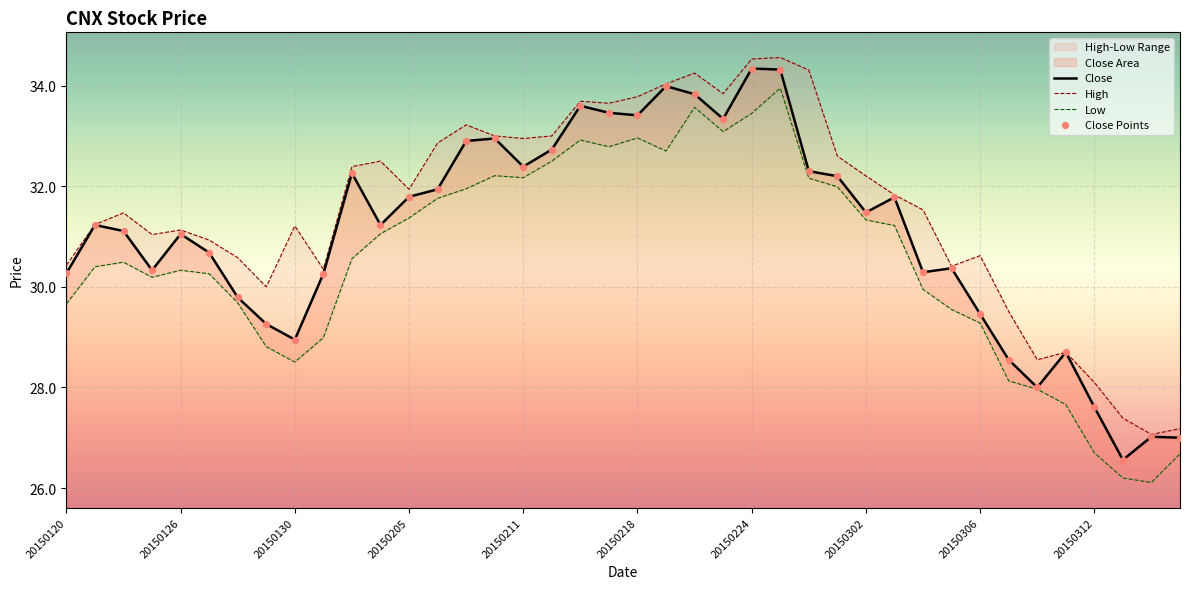

What are all the series names shown in the legend?

Close, High, Low, Close Points